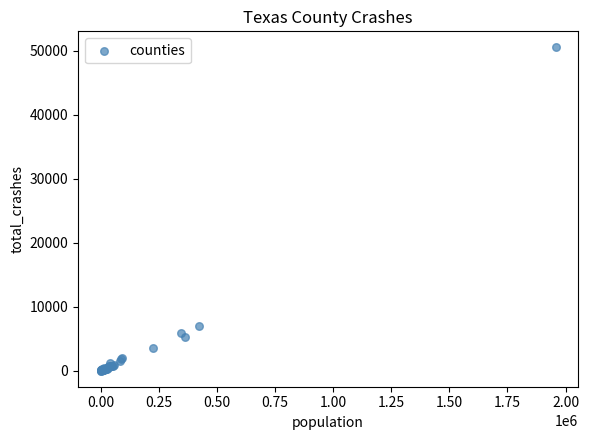

What Y value in the scatter plot is closest to 25282?

7017